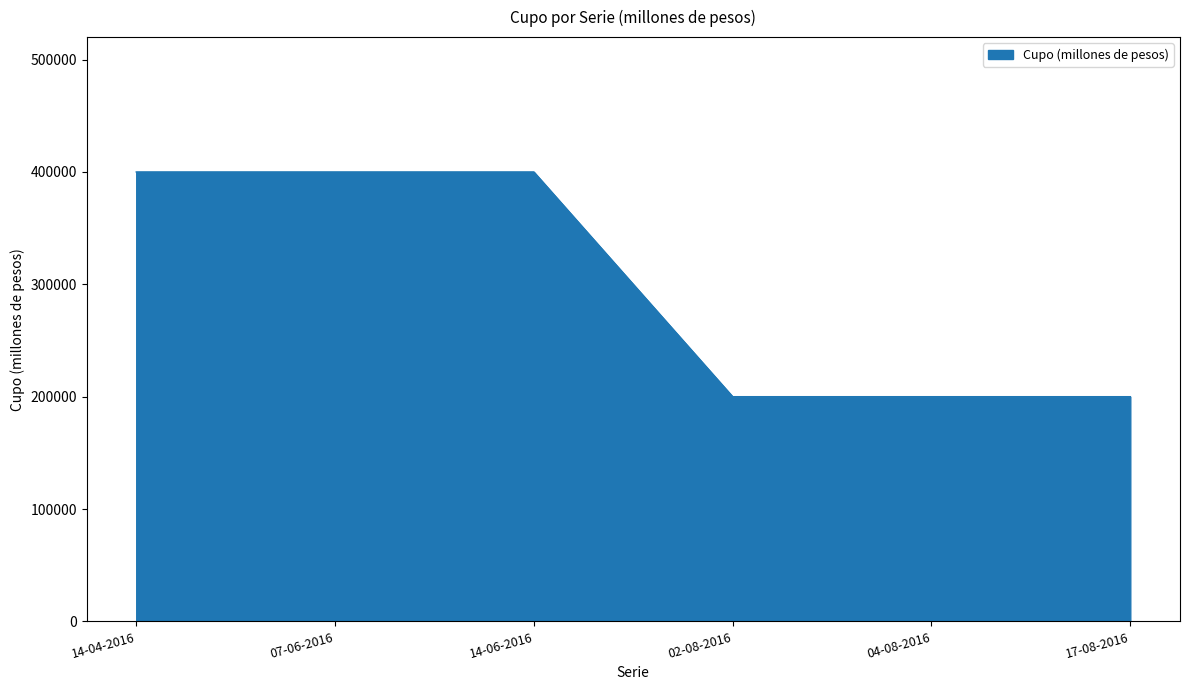

What is the minimum value shown in the chart?

200000